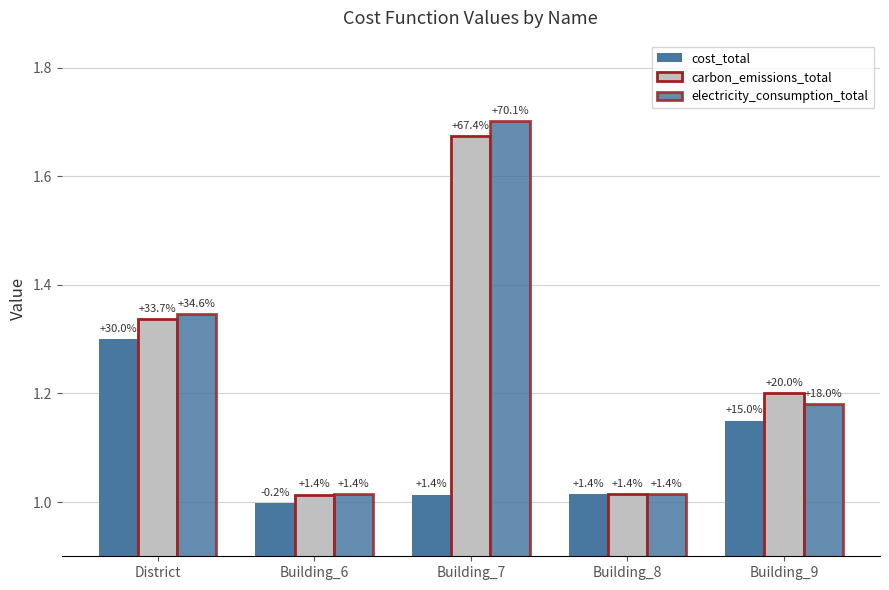

How many bars are there in each group?

3